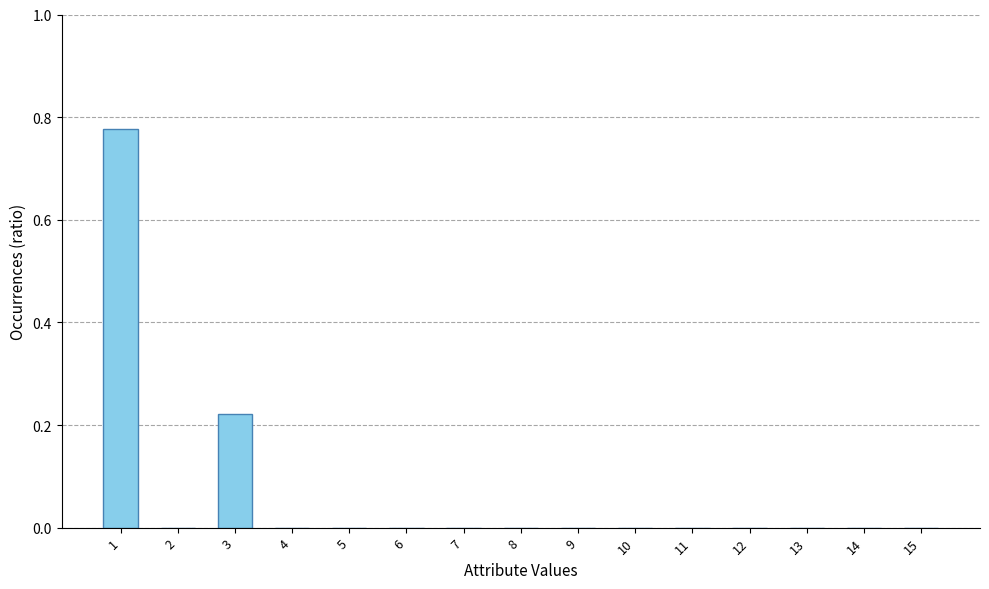

What is the change in value from 1 to 8?

-0.8